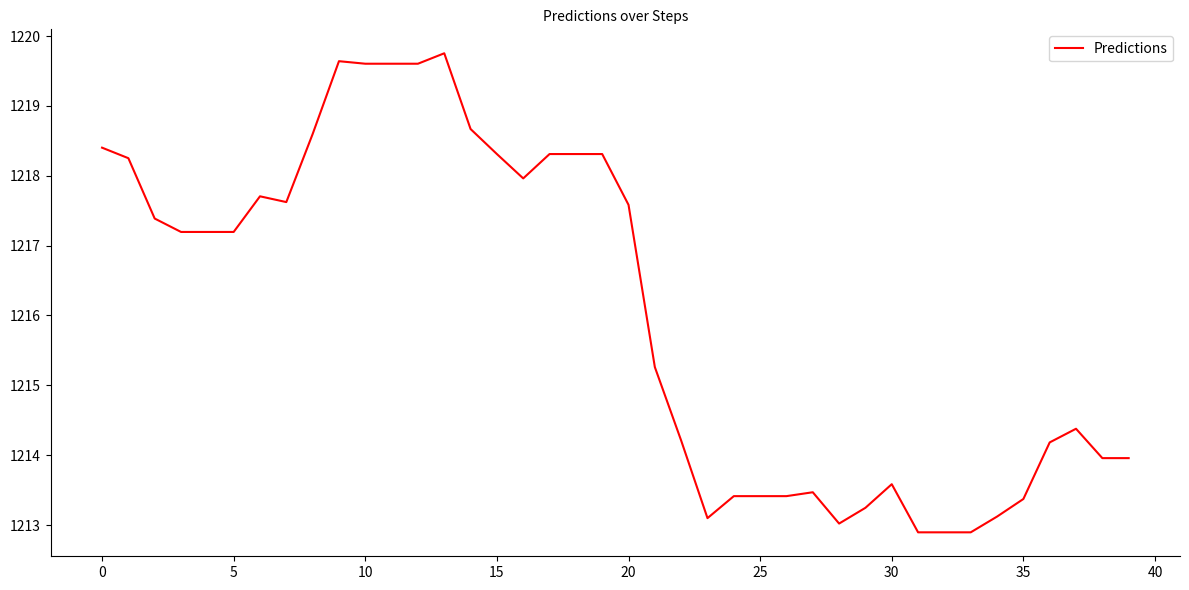

What is the greatest value displayed?

1219.8